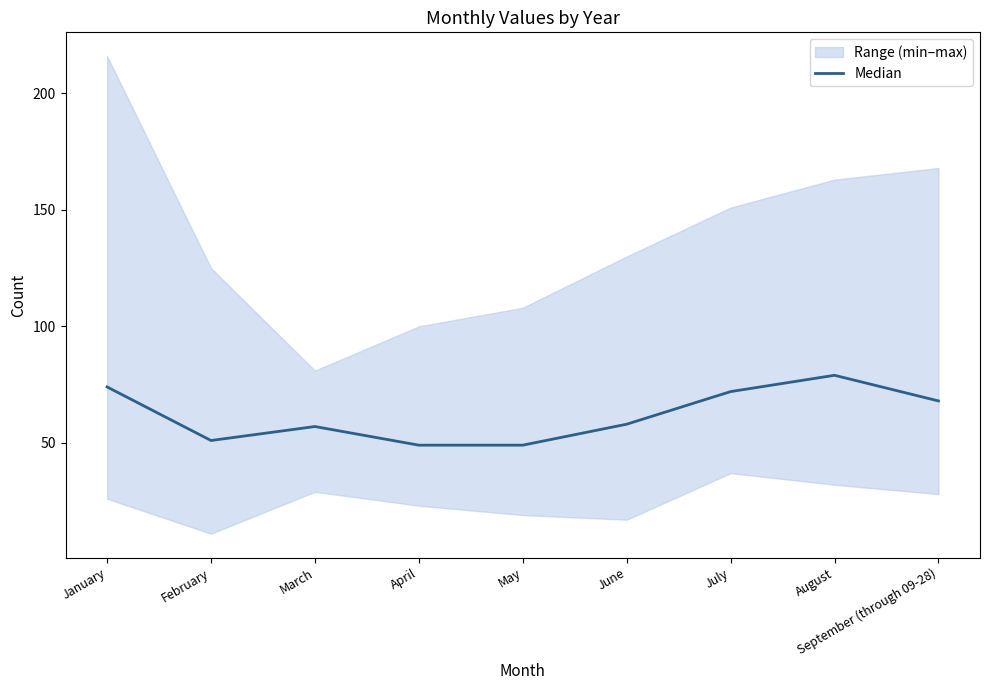

What is the average value?

62